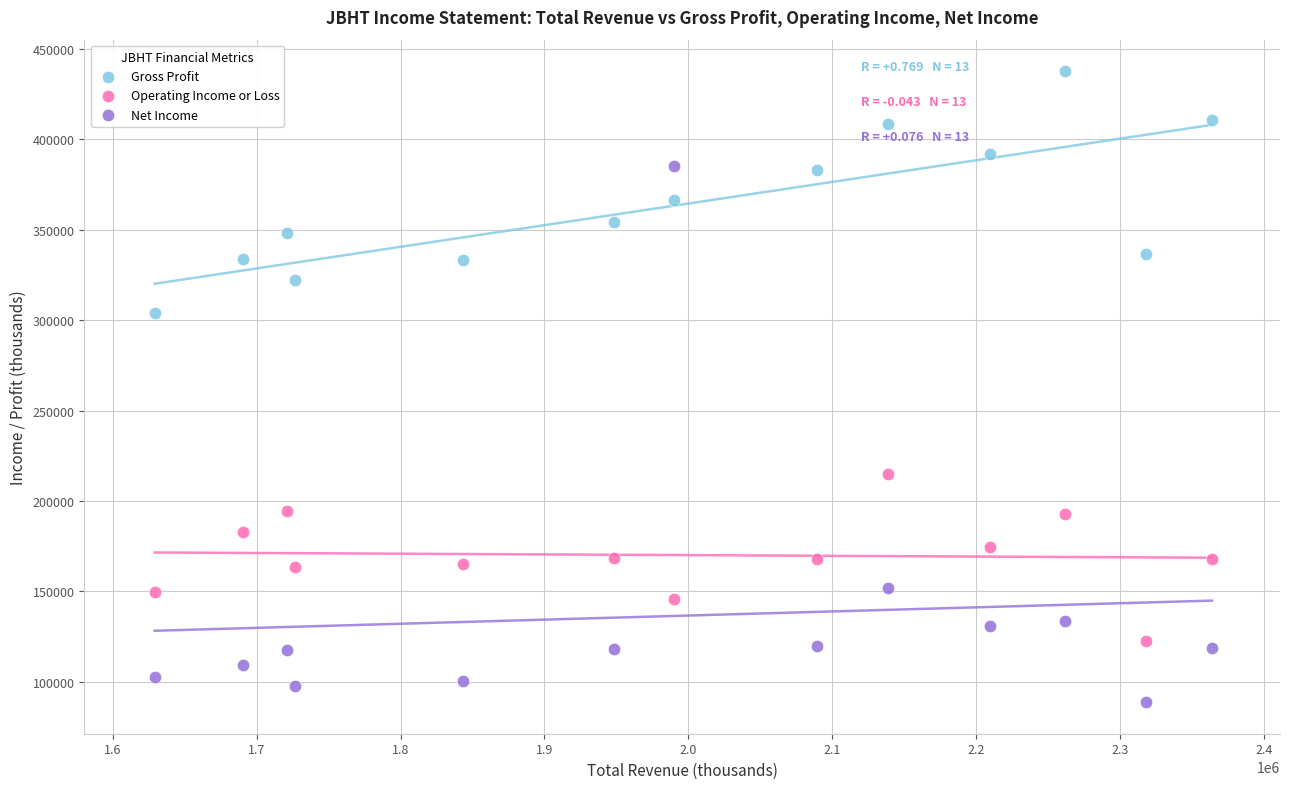

Which series has the widest spread of Y values?

Net Income